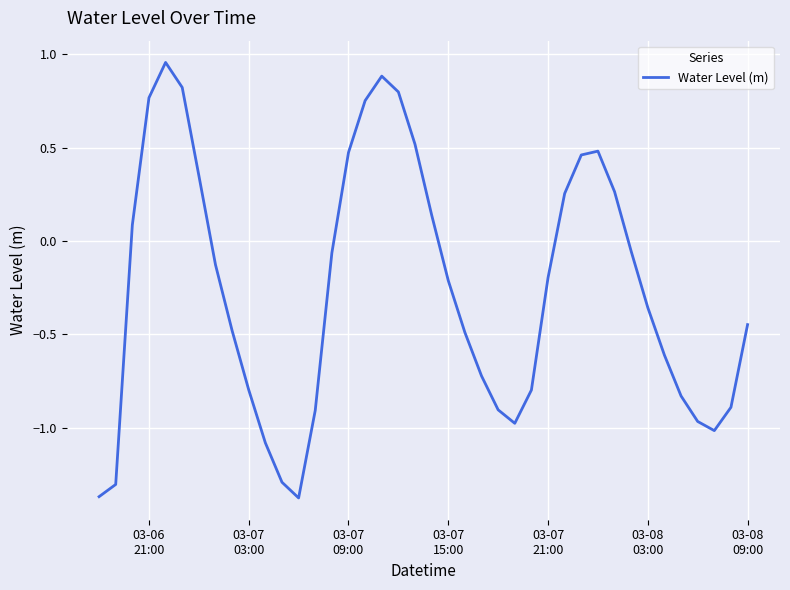

What is the difference between the maximum and minimum values?

2.3